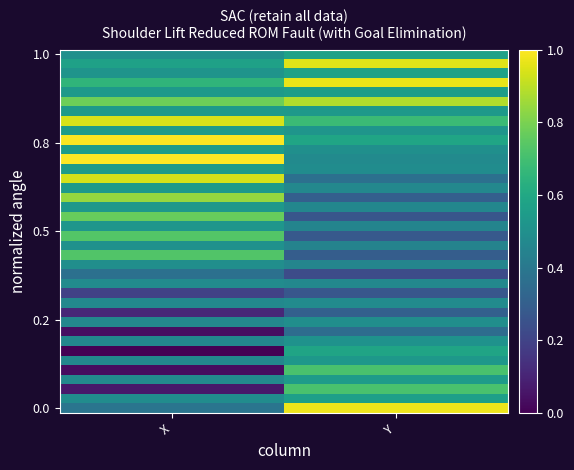

At which category is the sum across all series the highest?

Y